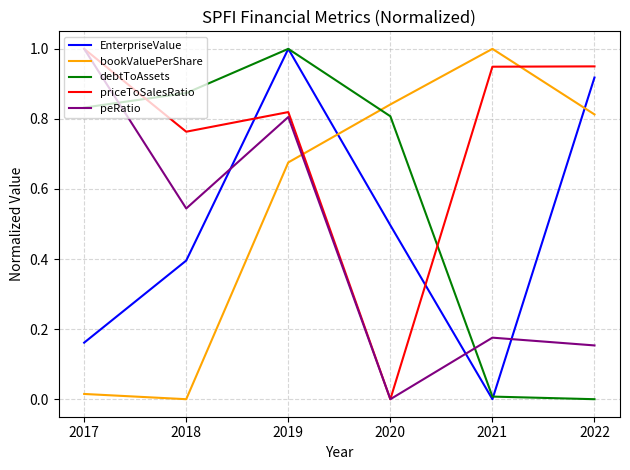

What is the maximum value for EnterpriseValue?

1.0